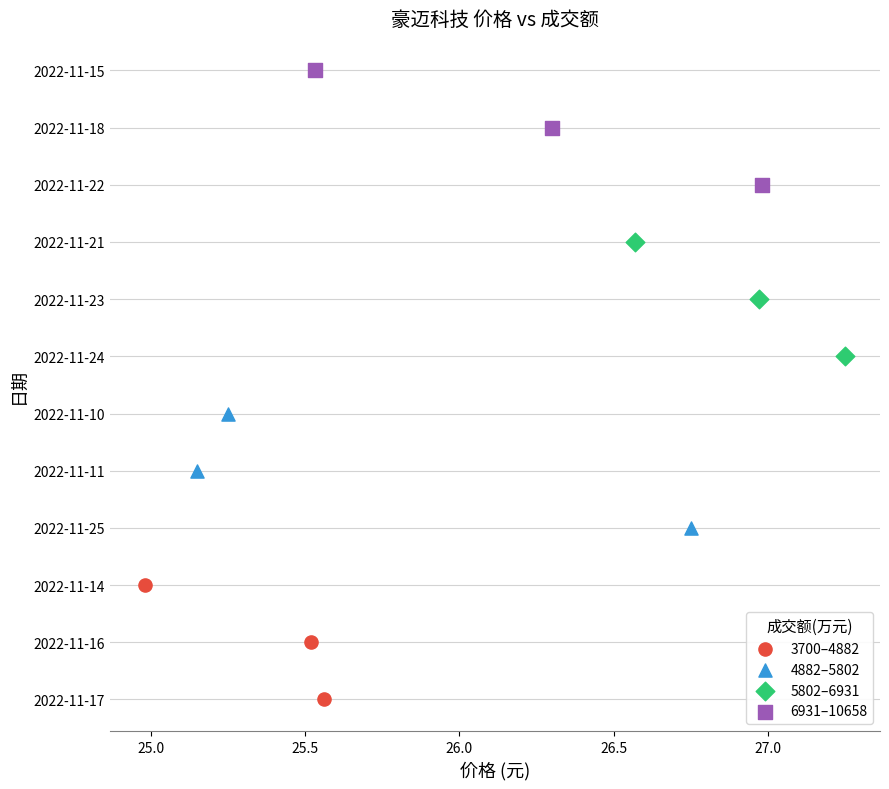

Which series contains the highest Y value?

6931–10658